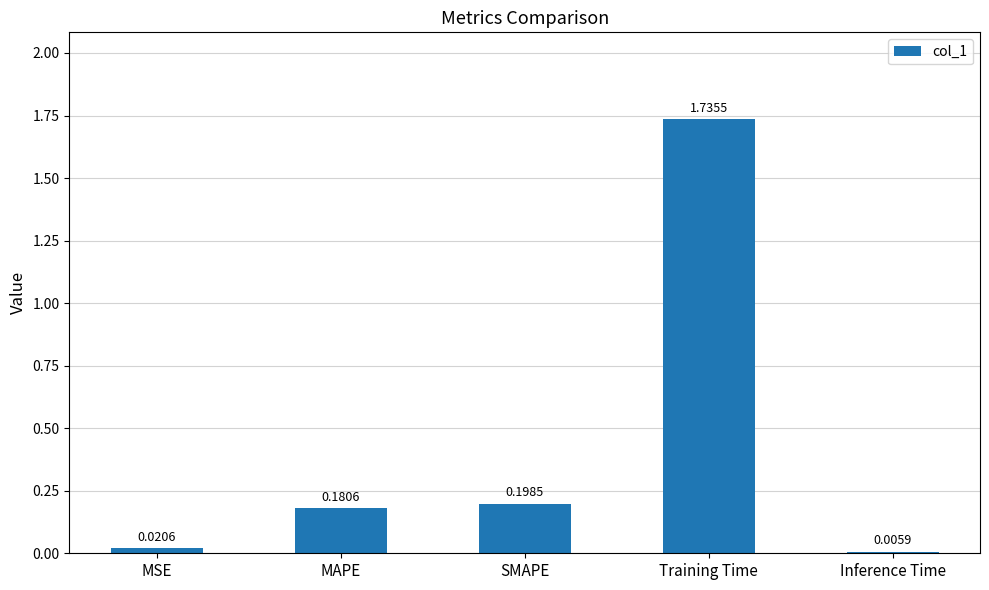

What is the change in value from Training Time to Inference Time?

-1.7